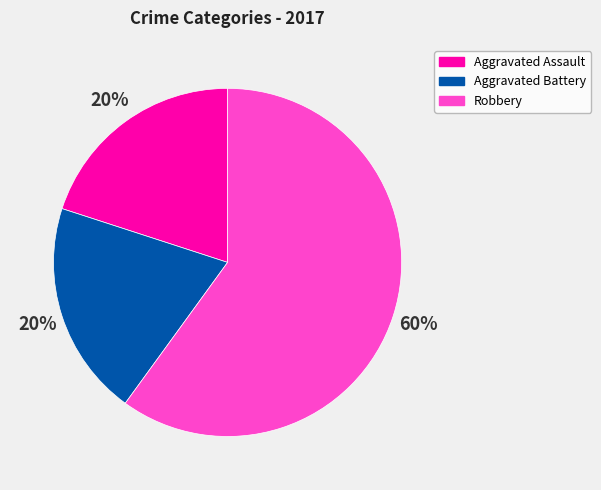

Is there a majority slice in this chart?

Yes